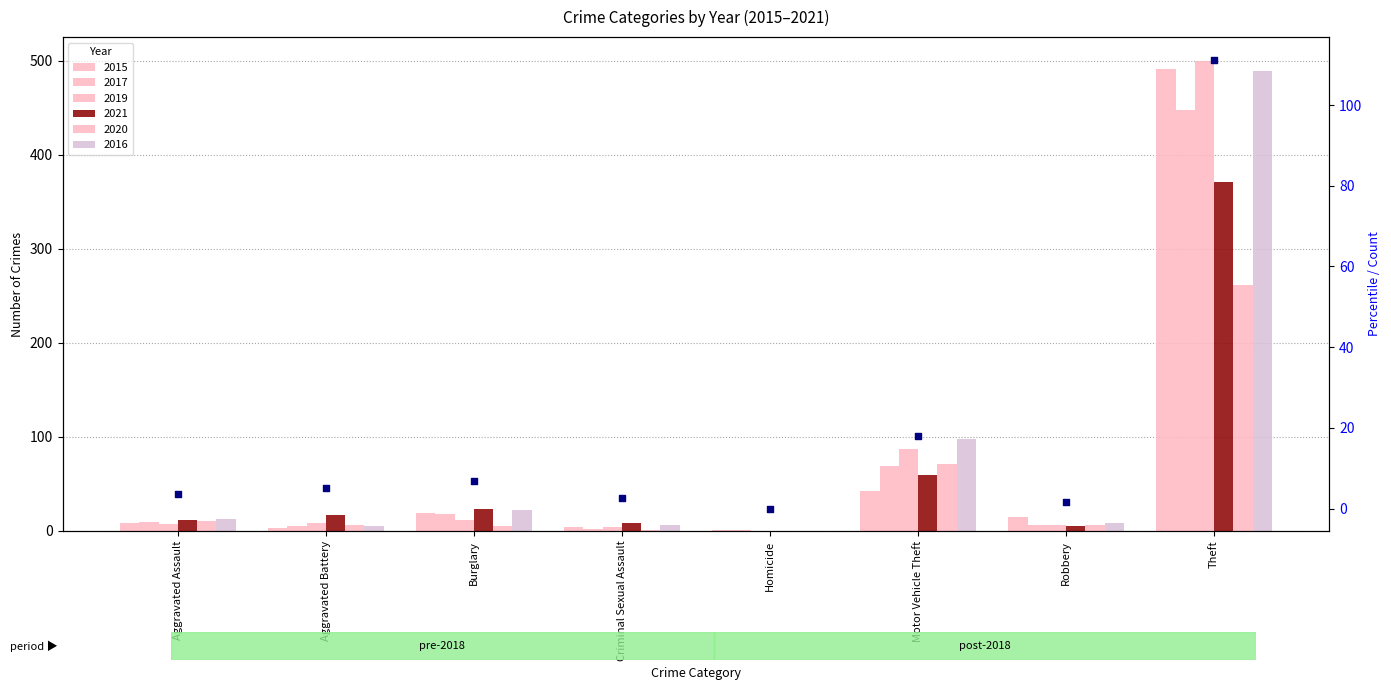

Which has a higher value, Burglary or Aggravated Assault?

Burglary